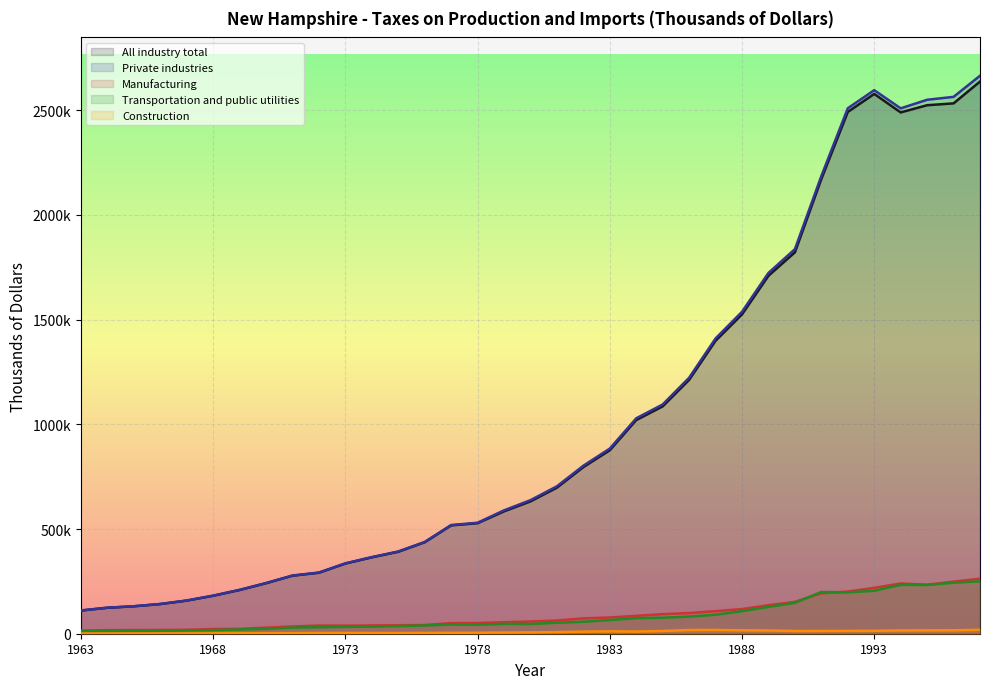

Where is Construction nearest to the value 9839?

1982